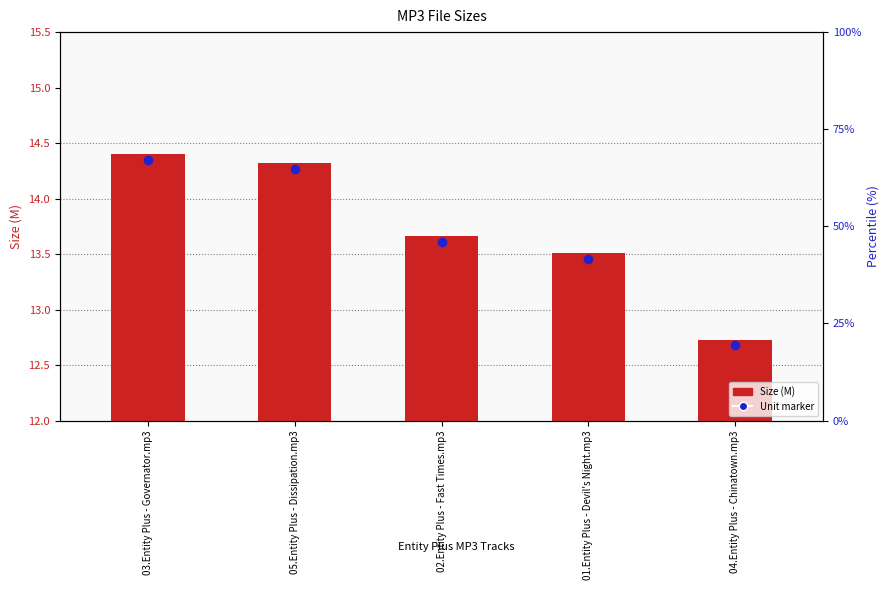

Does the chart contain stacked bars?

No